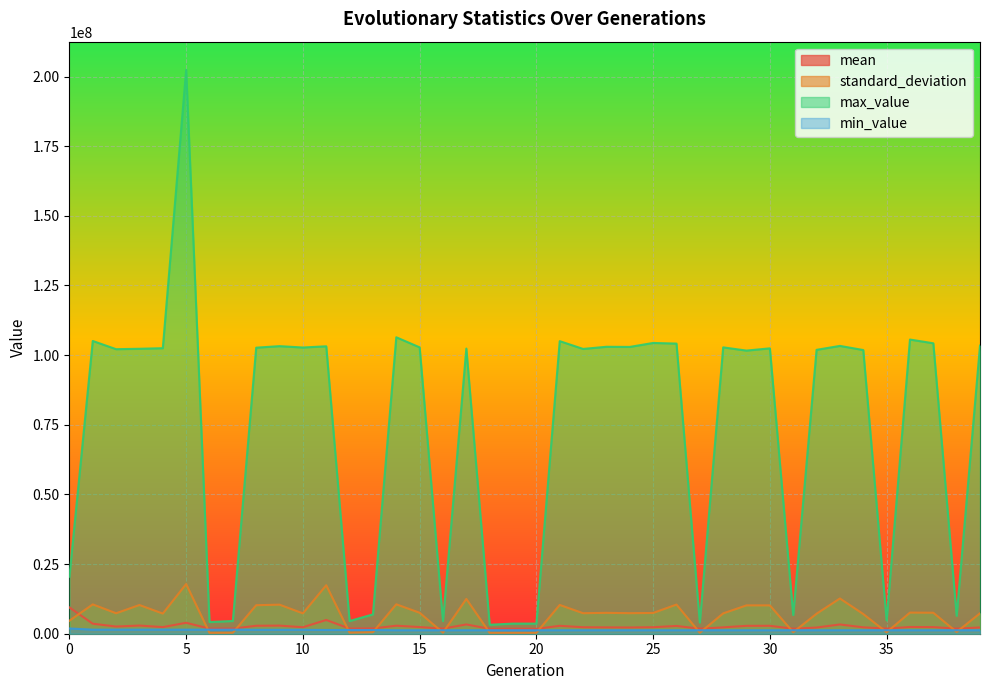

Is the value of mean at 39 greater than the value of min_value at 0?

Yes